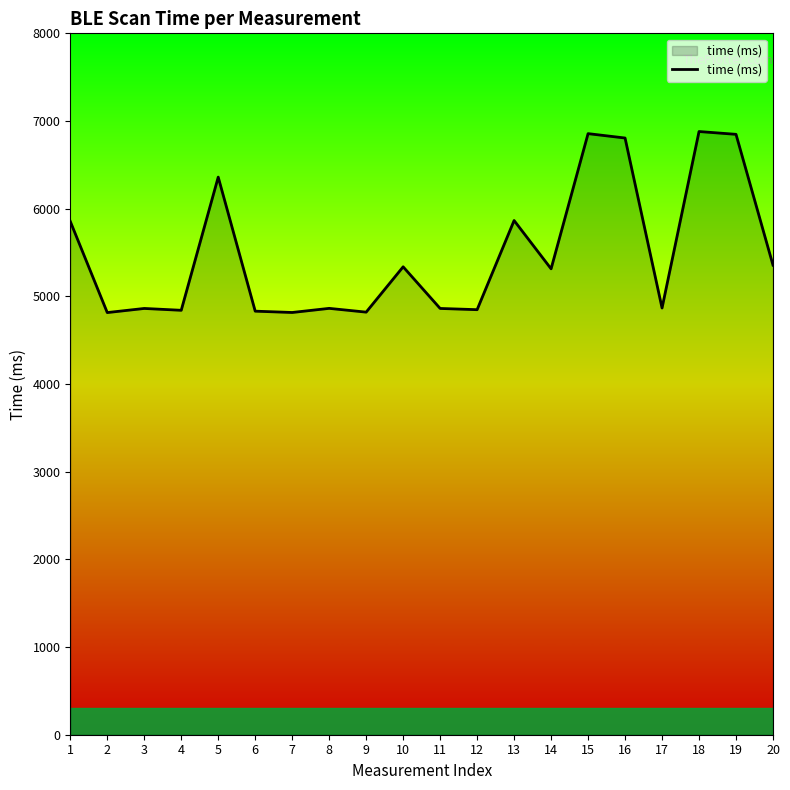

What is the difference between the values at 2 and 14?

499